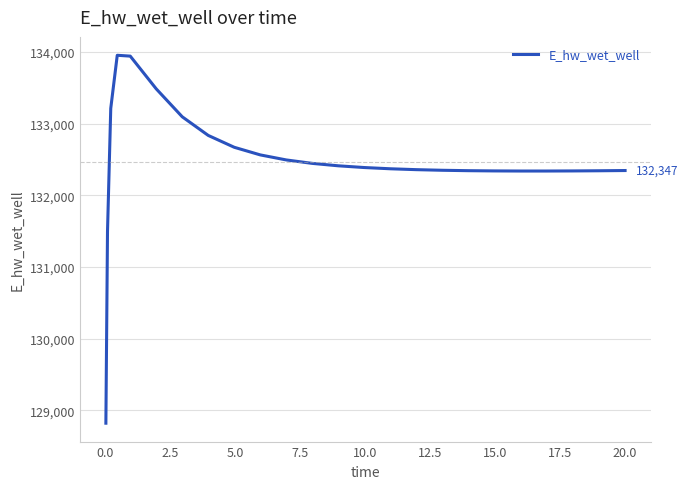

What is the difference between the maximum and minimum values?

5135.0